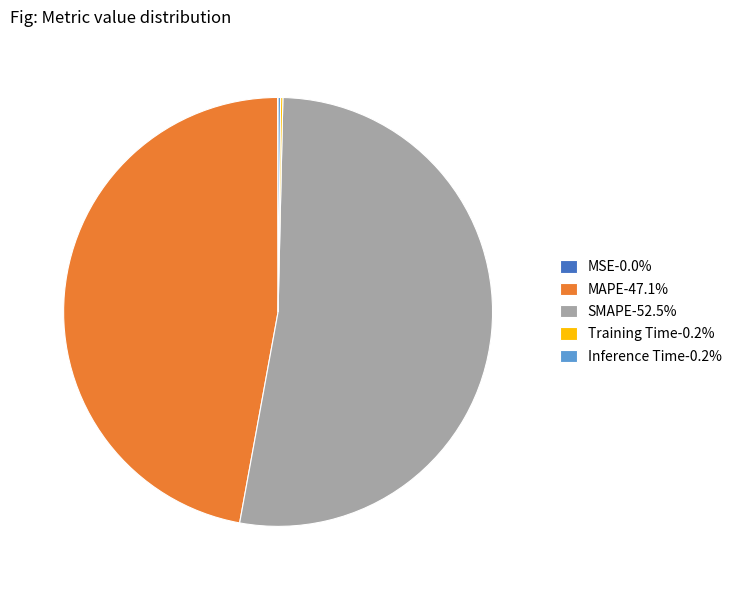

Which category accounts for the majority?

SMAPE